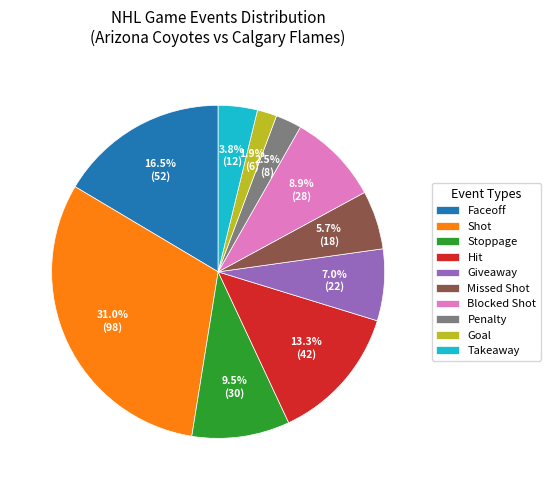

To the nearest percent, what is the difference between the Shot and Blocked Shot slice percentages?

22%